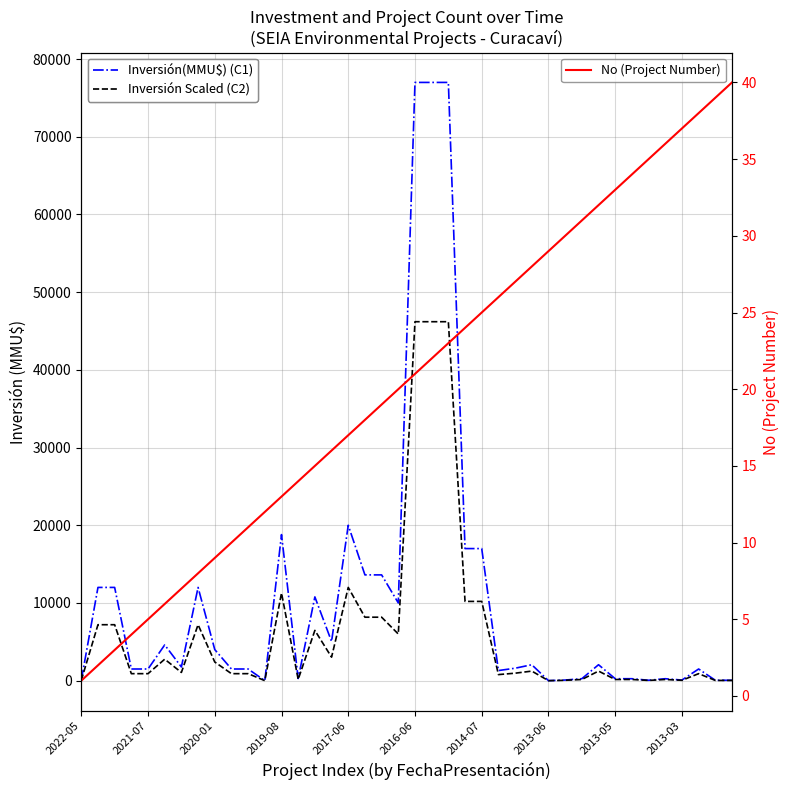

What is the label of the 21st point from the right?

19